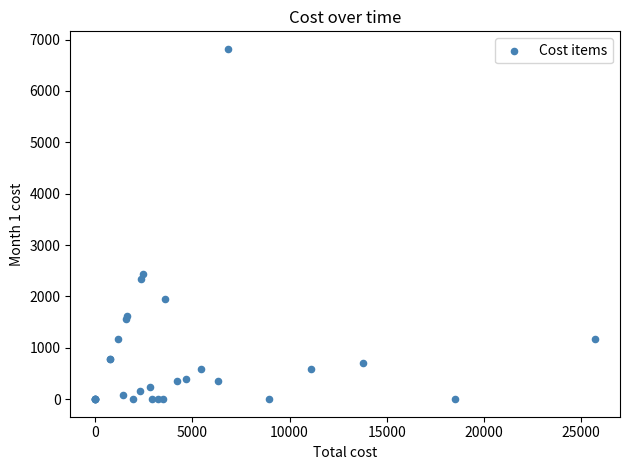

What Y value in the scatter plot is closest to 3409?

2435.7